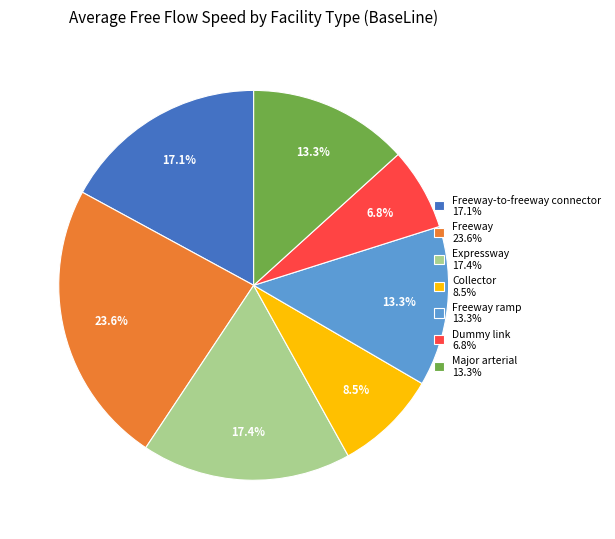

What is the ratio of the value at Dummy link 6.8% to the value at Freeway-to-freeway connector 17.1%?

0.4